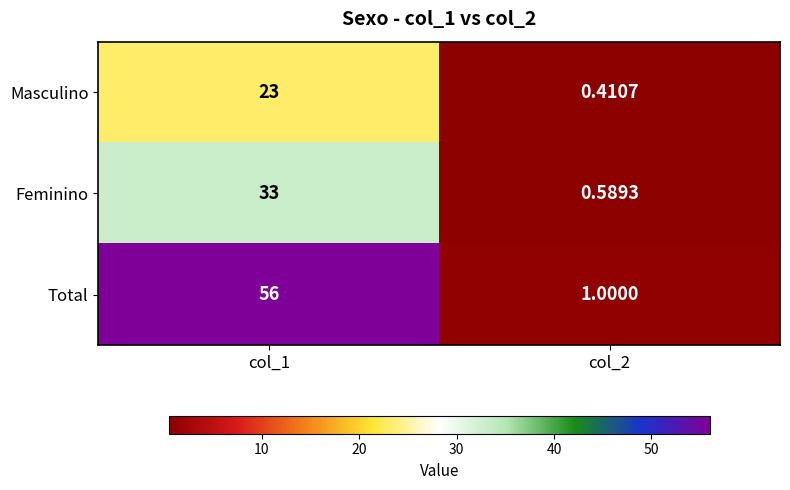

How many data points does each series have?

2